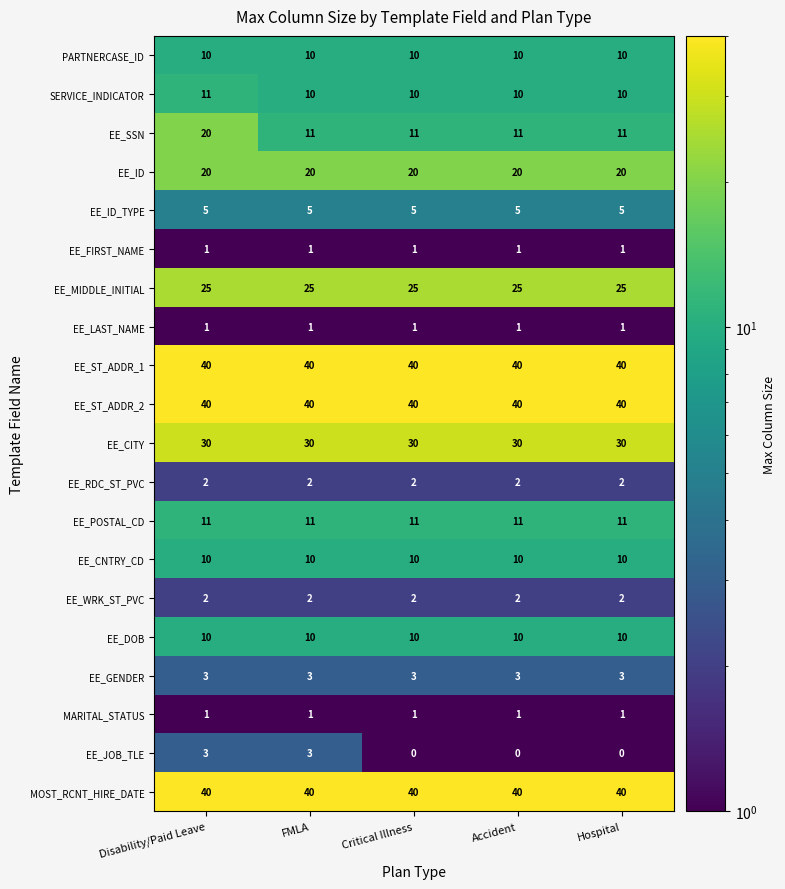

The EE_CITY series shows 14 at Hospital. True or false?

False